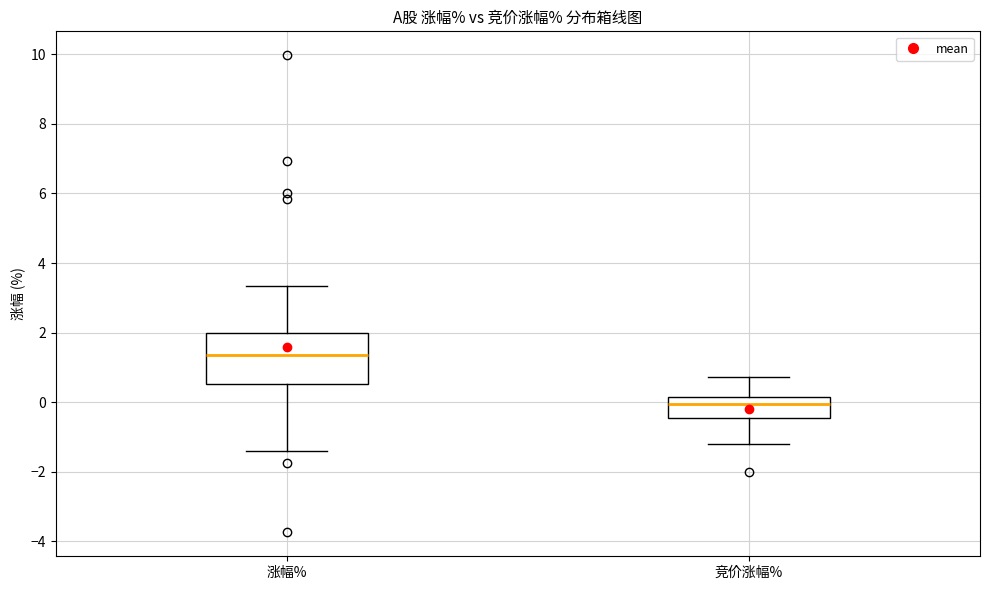

Comparing the boxes themselves (not the whiskers), which one is the tallest?

涨幅%